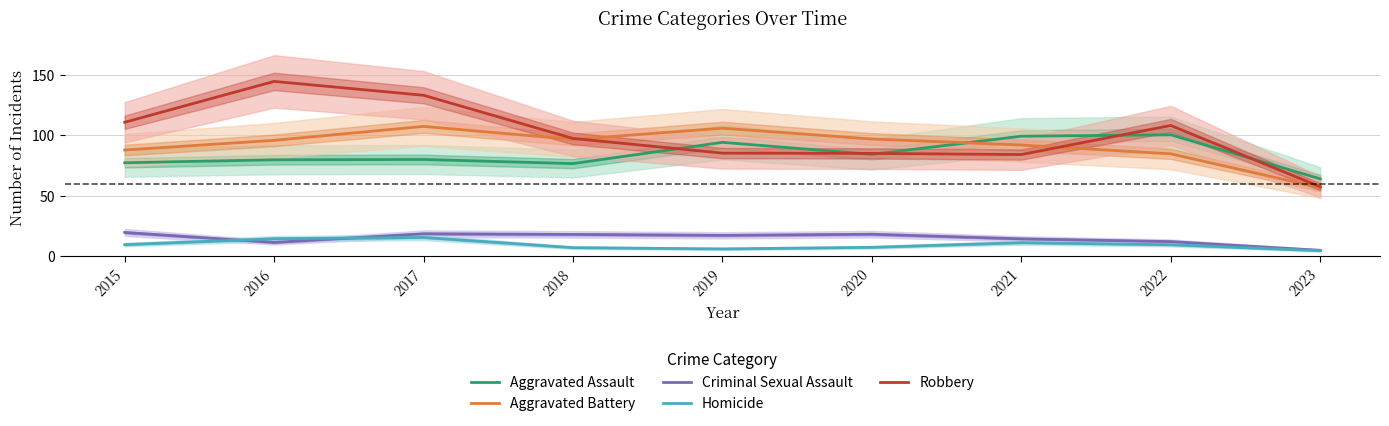

Count the number of data series in this chart.

5